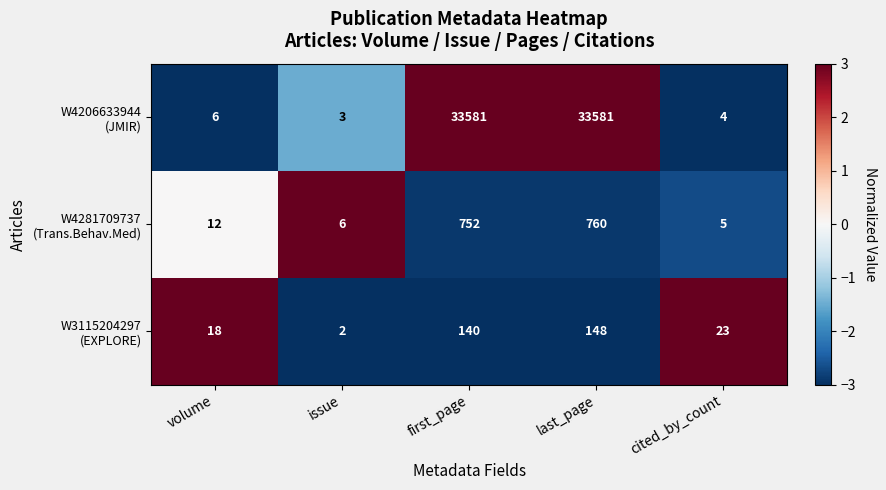

What is the greatest value displayed?

33581